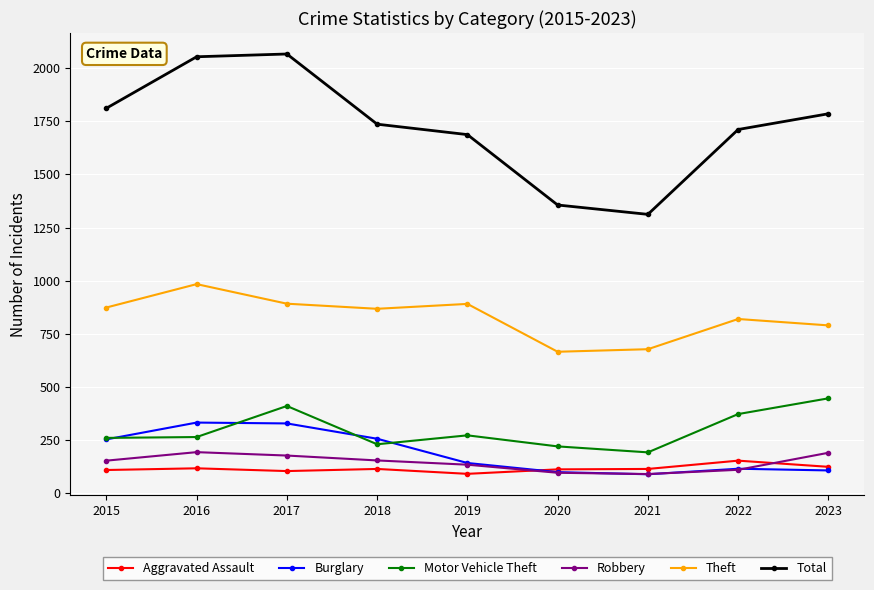

The value of Burglary at 2017 is 329. True or false?

True